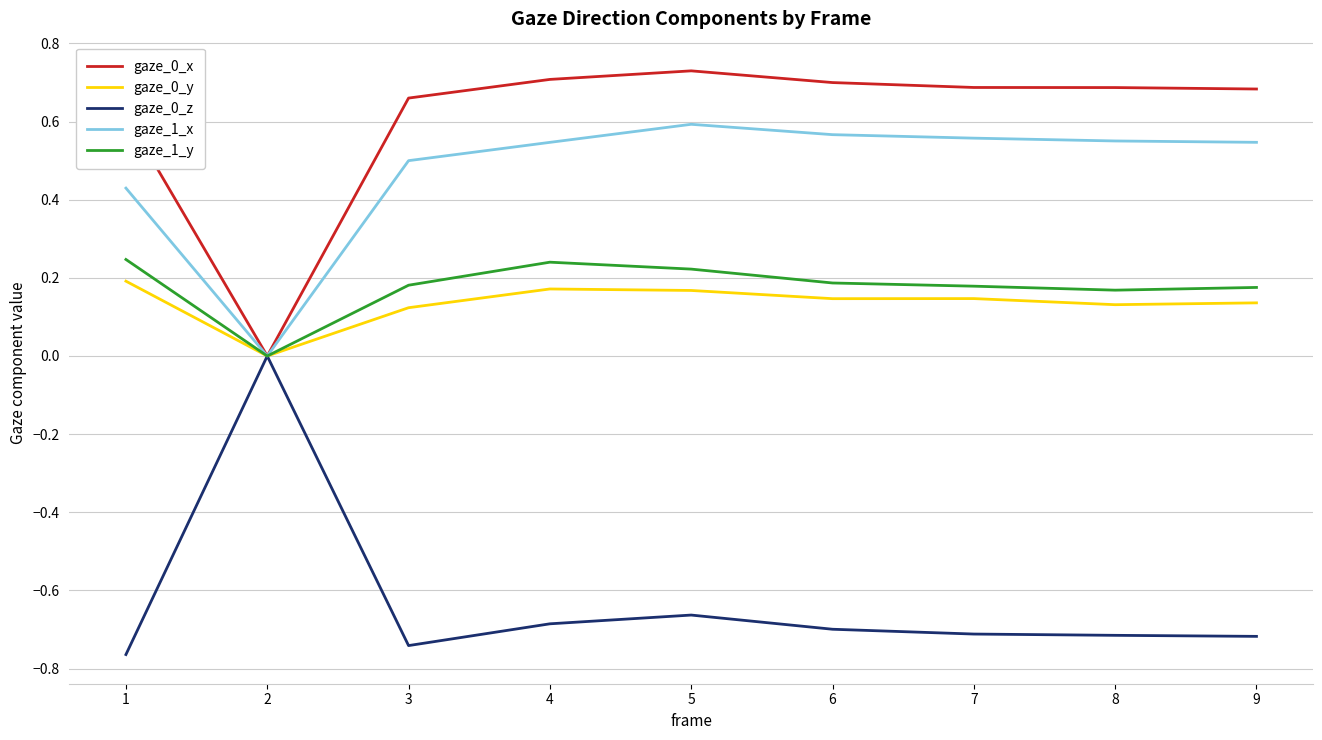

What is the total value across all series at 9?

0.8